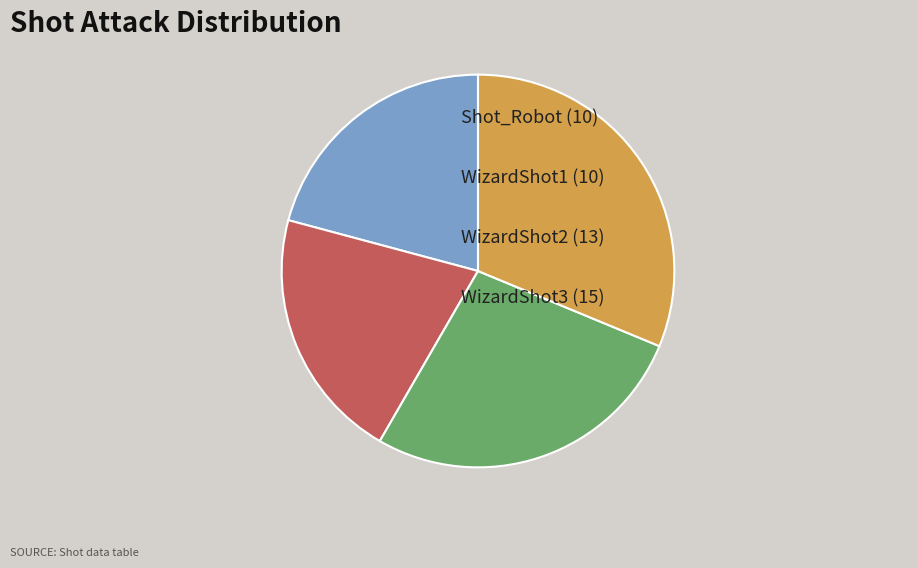

Count the number of slices in the pie.

4